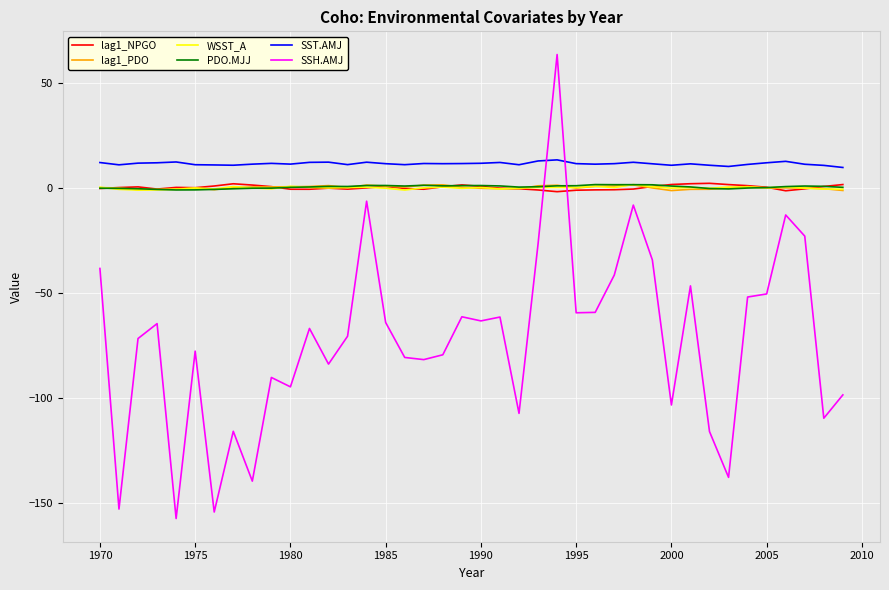

How many lines are shown in the chart?

6